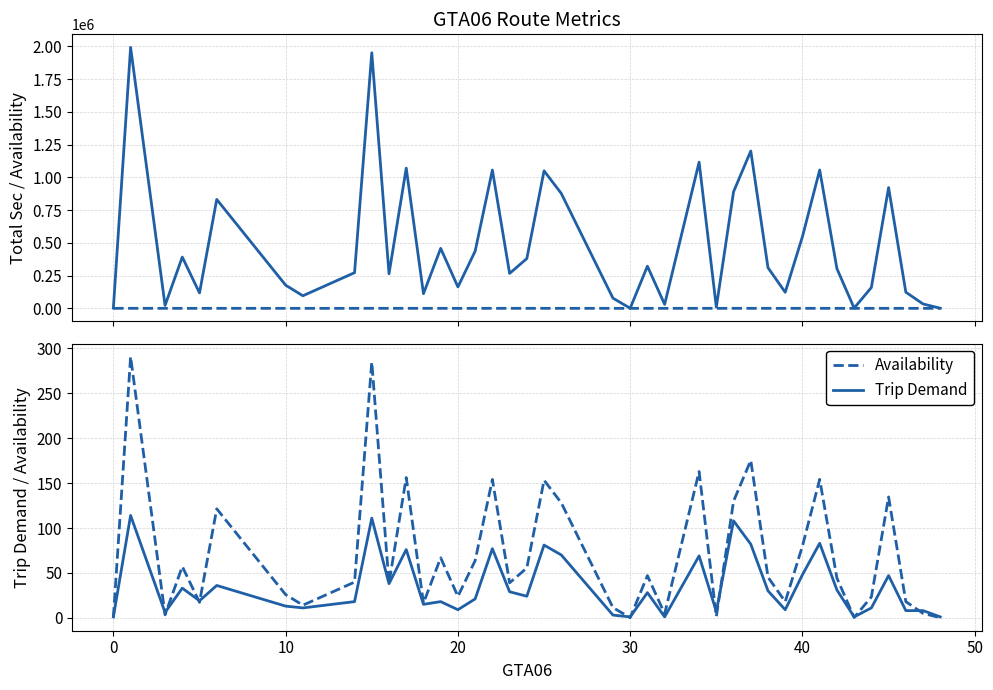

Reading left to right, what are all the values shown in this chart?

Total Seconds Available: 2707.0	1991784.0	22435.0	391298.0	117964.0	831356.0	176913.0	96032.0	272286.0	1950713.0	263613.0	1070030.0	112070.0	457821.0	163345.0	436444.0	1055338.0	266639.0	380014.0	1049553.0	876930.0	77666.0	926.0	321836.0	30597.0	1115698.0	9106.0	889811.0	1200737.0	309924.0	122709.0	547722.0	1055976.0	303327.0	2125.0	159186.0	921843.0	123417.0	33506.0	902.0
Availability: 0.4	290.8	3.3	57.1	17.2	121.4	25.8	14.0	39.8	284.8	38.5	156.2	16.4	66.8	23.9	63.7	154.1	38.9	55.5	153.2	128.0	11.3	0.1	47.0	4.5	162.9	1.3	129.9	175.3	45.3	17.9	80.0	154.2	44.3	0.3	23.2	134.6	18.0	4.9	0.1
Trip Demand: 1.0	114.0	6.0	33.0	19.0	36.0	13.0	11.0	18.0	111.0	38.0	76.0	15.0	18.0	9.0	21.0	77.0	29.0	24.0	81.0	70.0	3.0	1.0	28.0	1.0	69.0	7.0	108.0	82.0	30.0	9.0	48.0	83.0	31.0	1.0	11.0	47.0	8.0	8.0	1.0